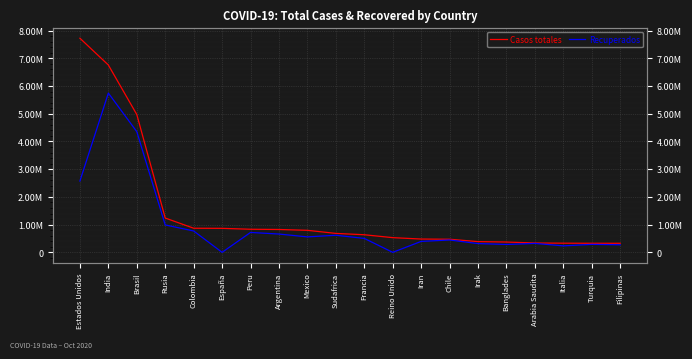

True or false: Casos totales and Recuperados intersect in this chart.

False